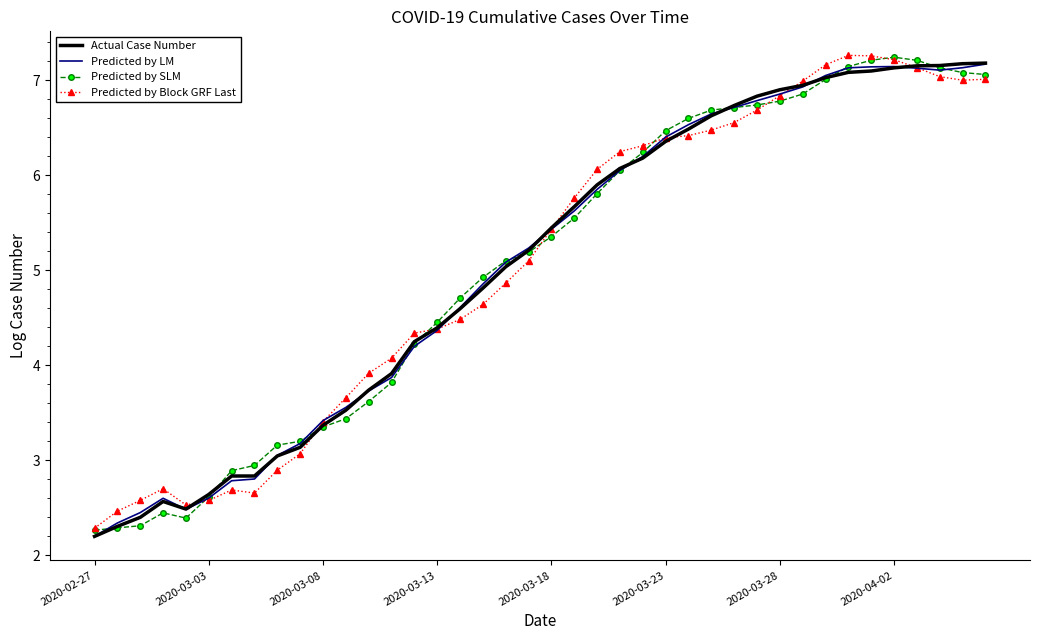

What is the minimum value shown in the chart?

2.2